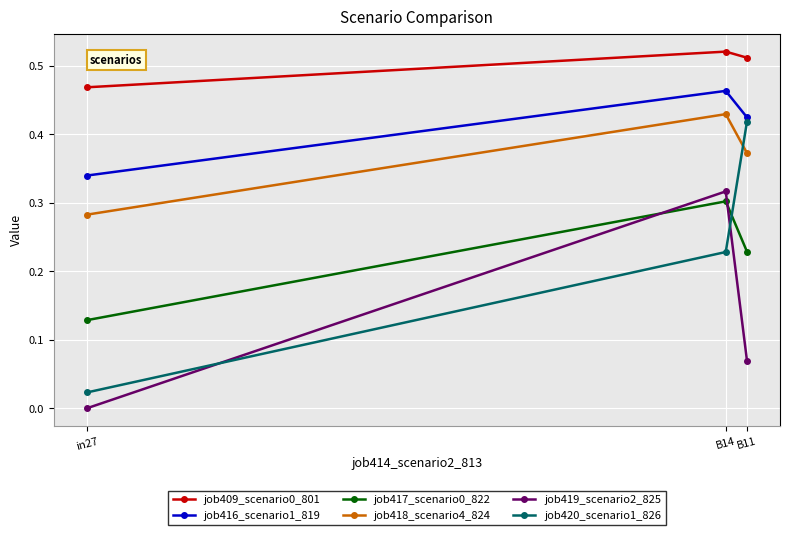

What is the sum of the job418_scenario4_824 values at B14 and B11?

0.8